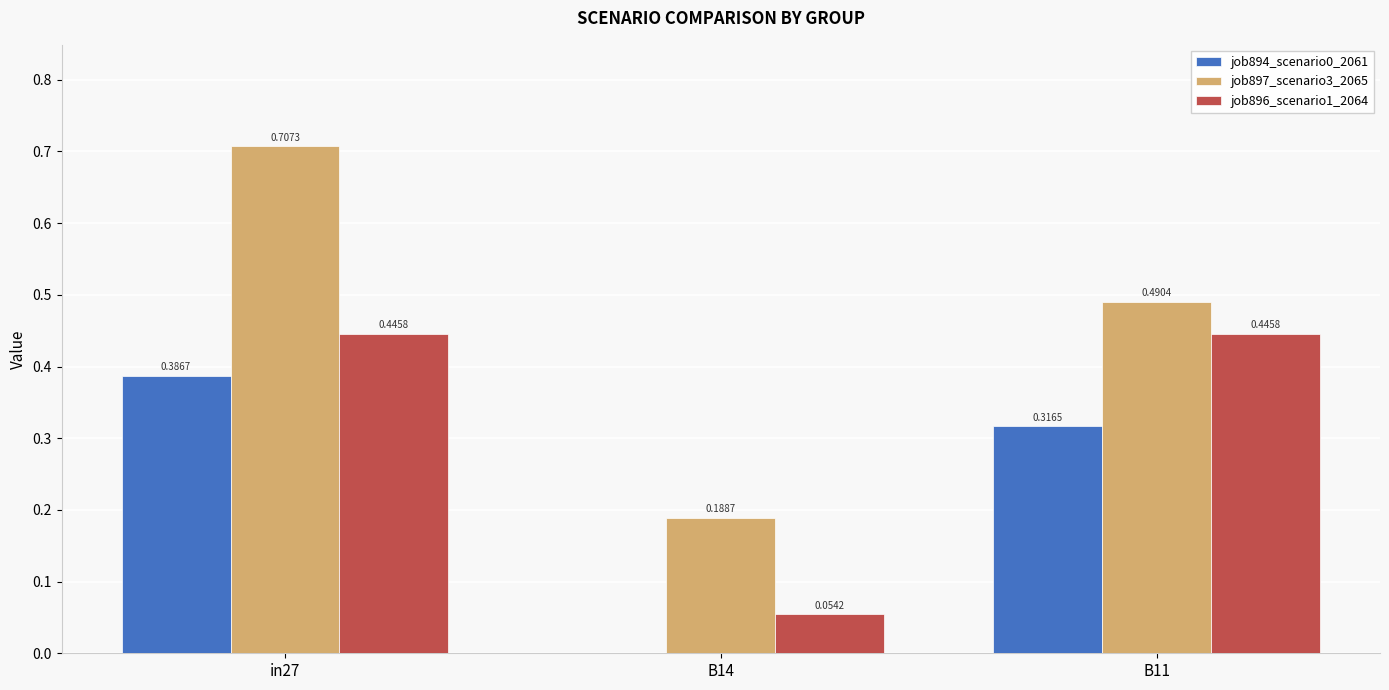

Between in27 and B14, which series saw the biggest shift?

job897_scenario3_2065